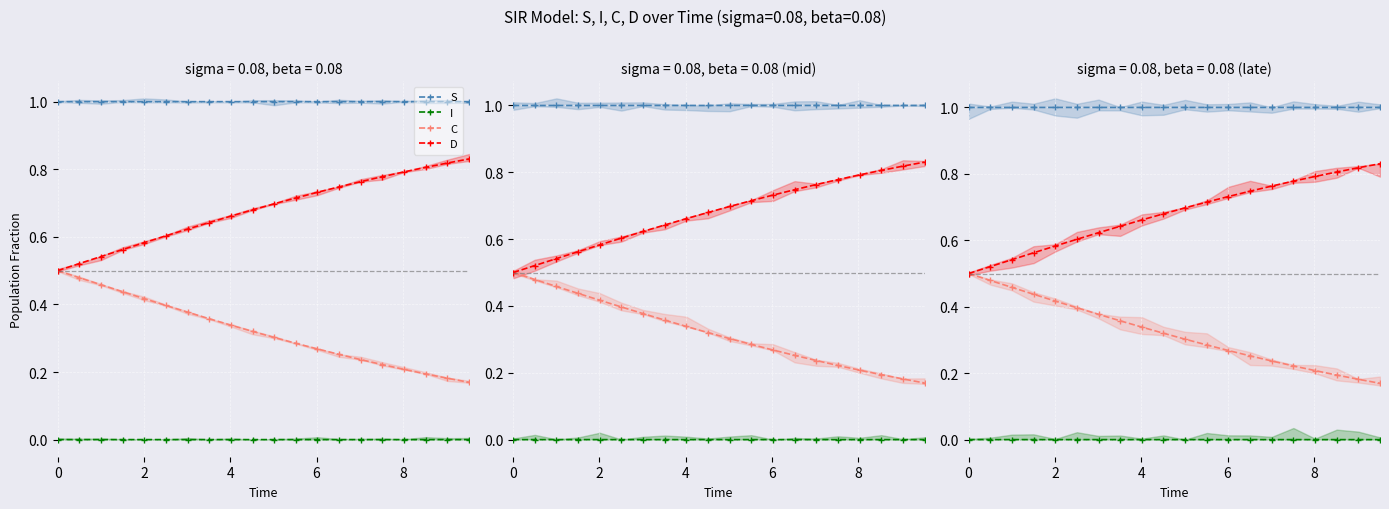

True or false: S has more than 1 interior local peaks.

False